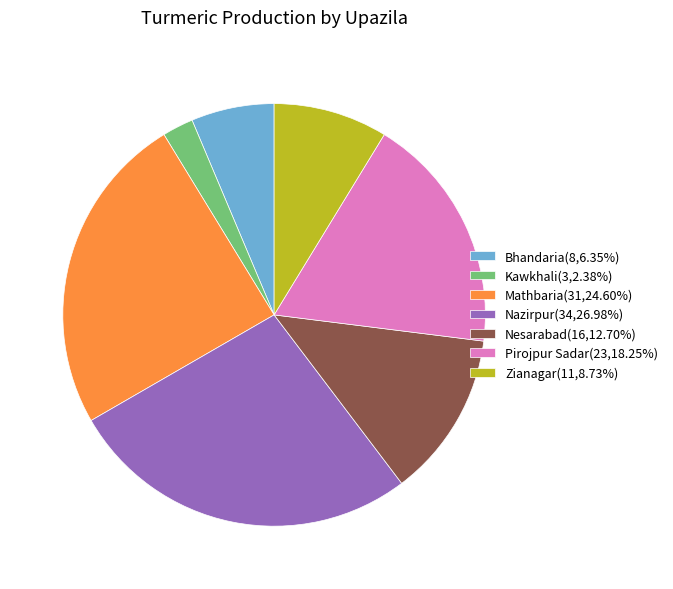

How many slices are in this pie chart?

7